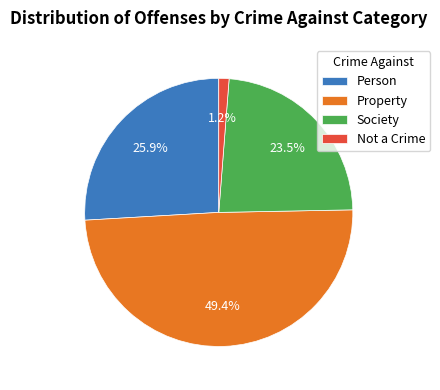

What is the largest slice in the pie chart?

Property